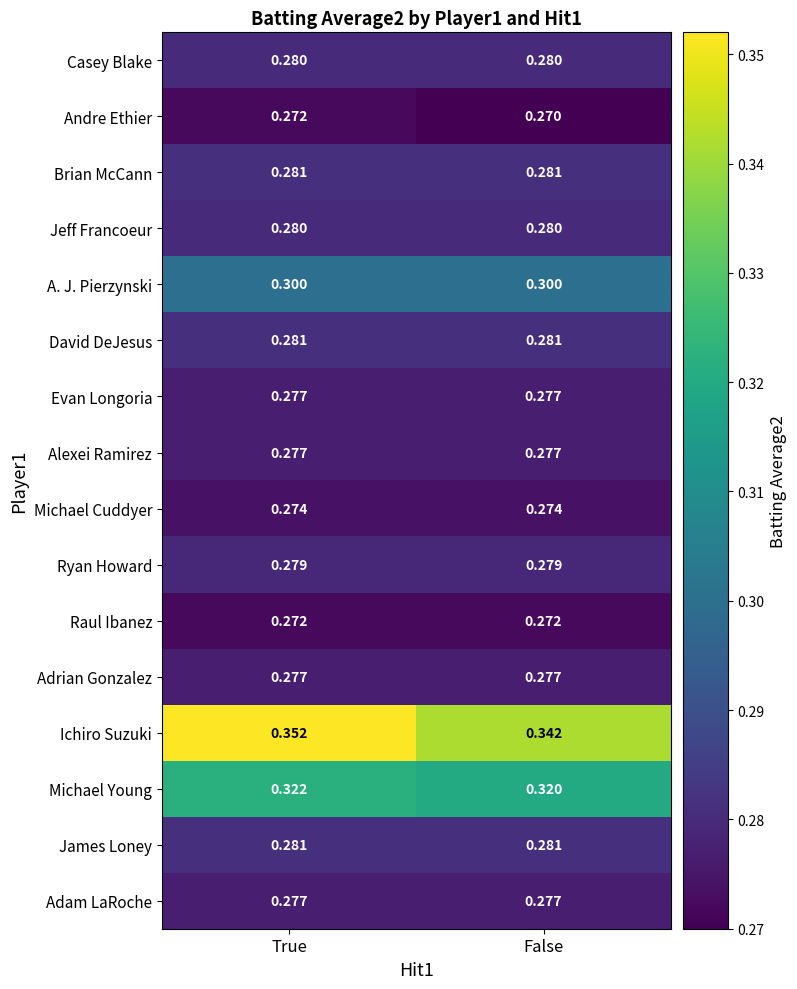

Which series has the largest total across all categories?

Ichiro Suzuki